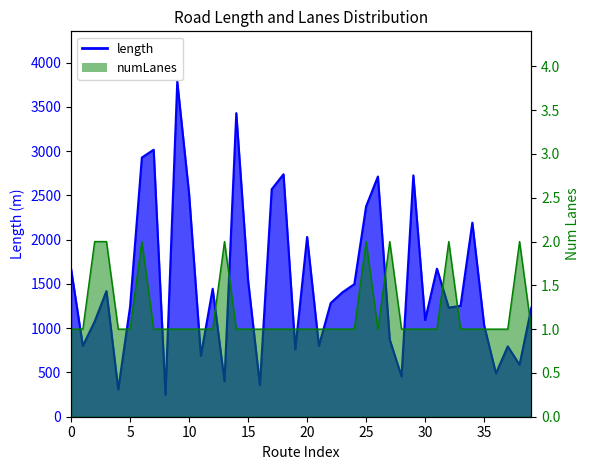

What are all the series names shown in the legend?

length, numLanes